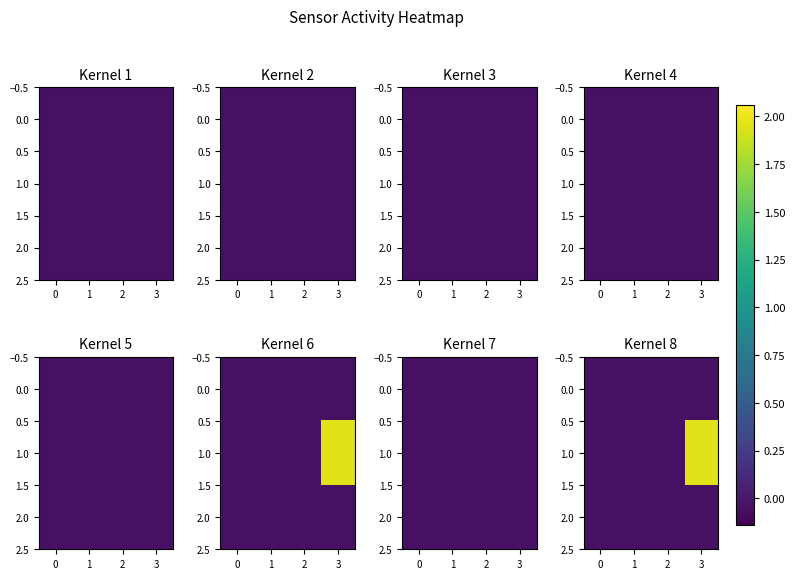

What is the difference between the highest and lowest values at 3?

2.0